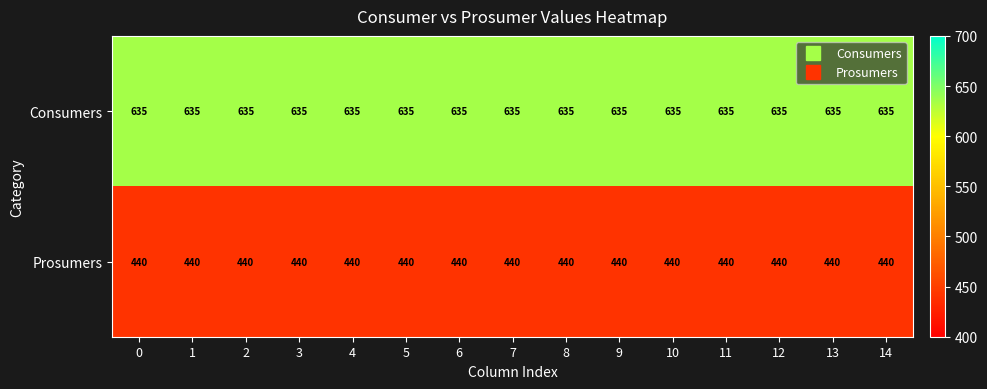

How many categories are shown in the chart?

15